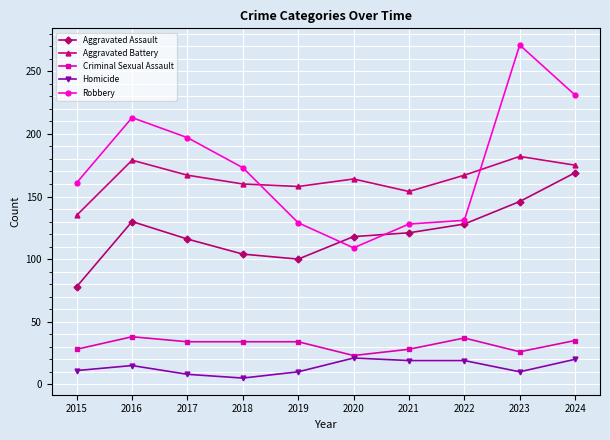

Which series has the largest range (max minus min)?

Robbery